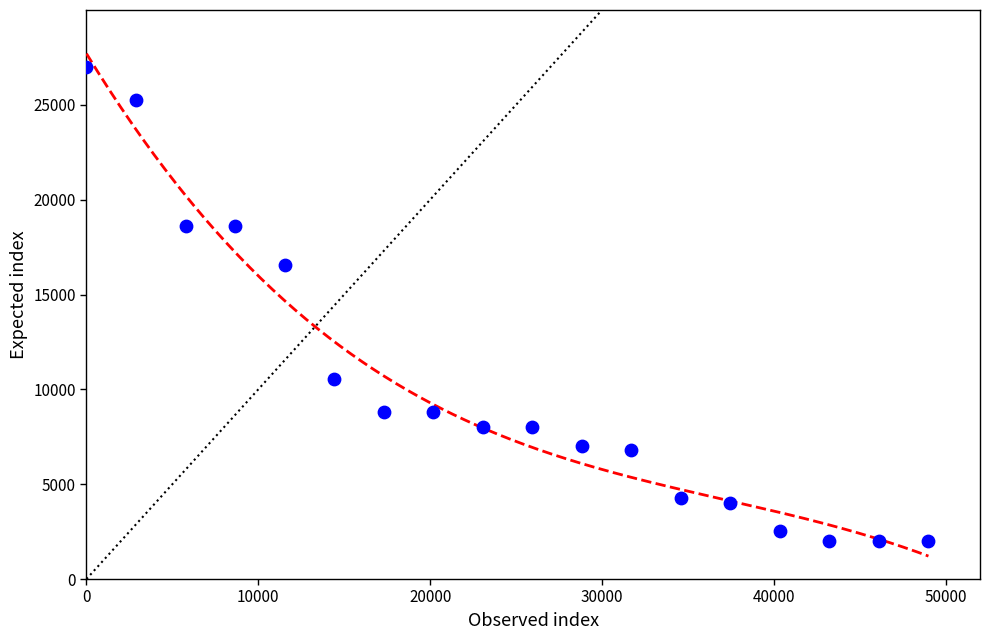

What Y value in the scatter plot is closest to 14504?

16576.7